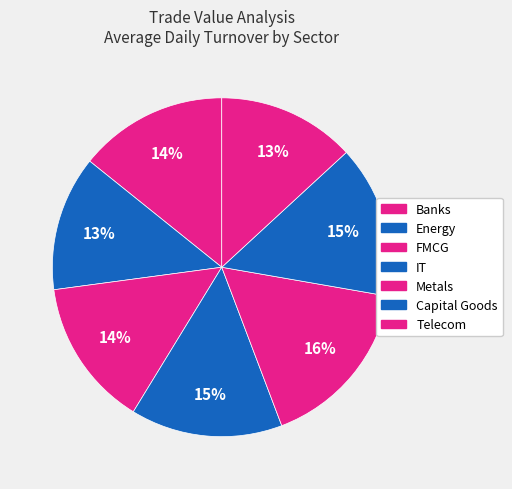

How many slices are in this pie chart?

7